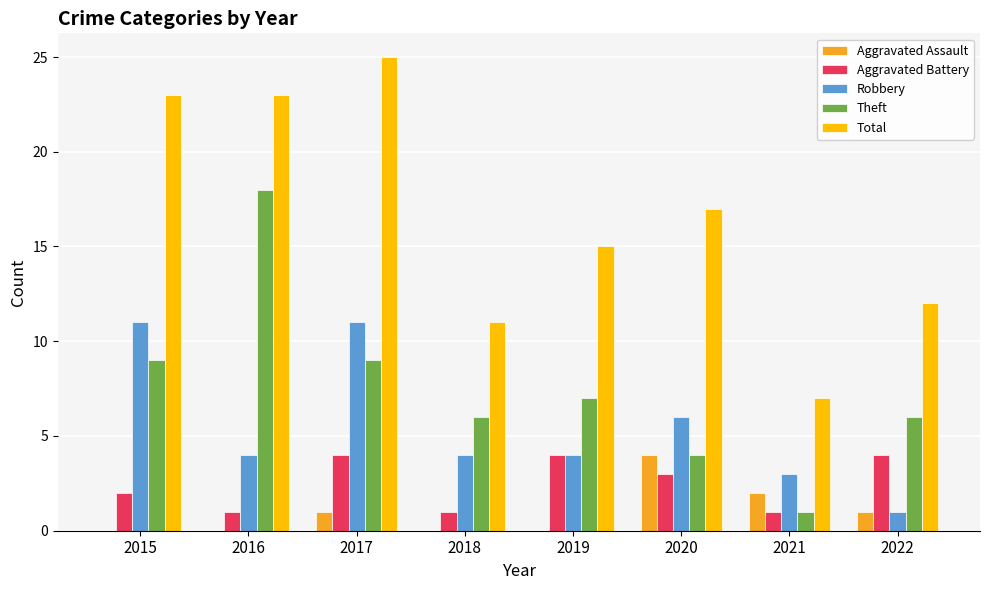

Between 2018 and 2020, which series saw the biggest shift?

Total